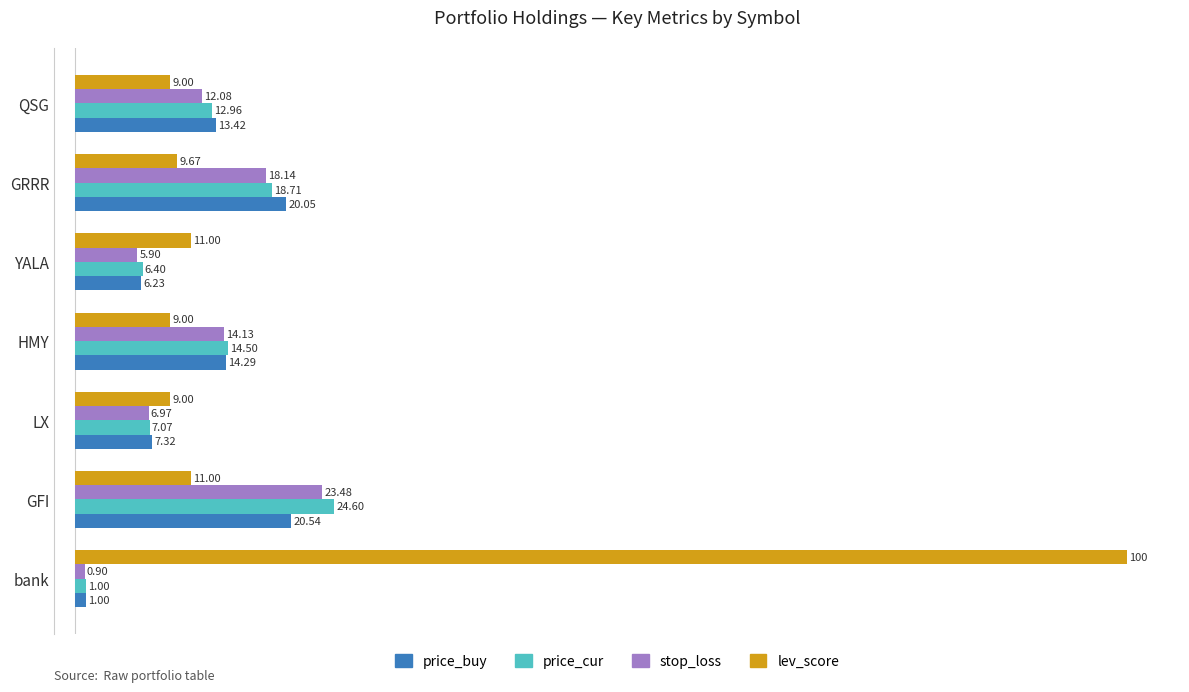

What are all the series names shown in the legend?

price_buy, price_cur, stop_loss, lev_score